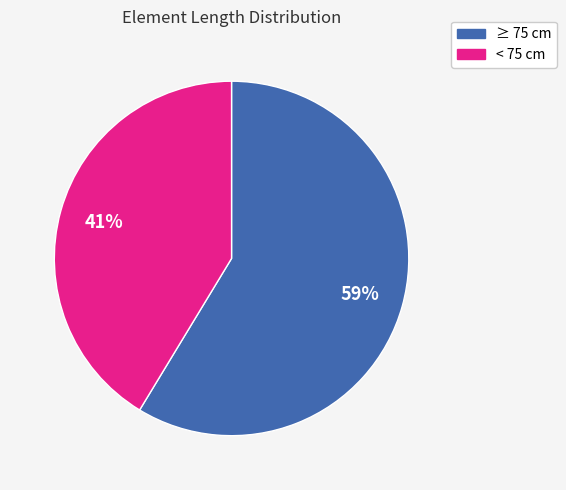

To the nearest percent, what is the average slice percentage?

50%